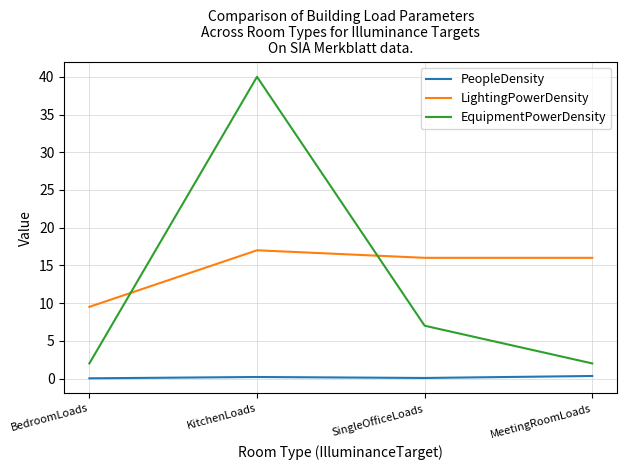

What is the average value of the LightingPowerDensity series?

14.6